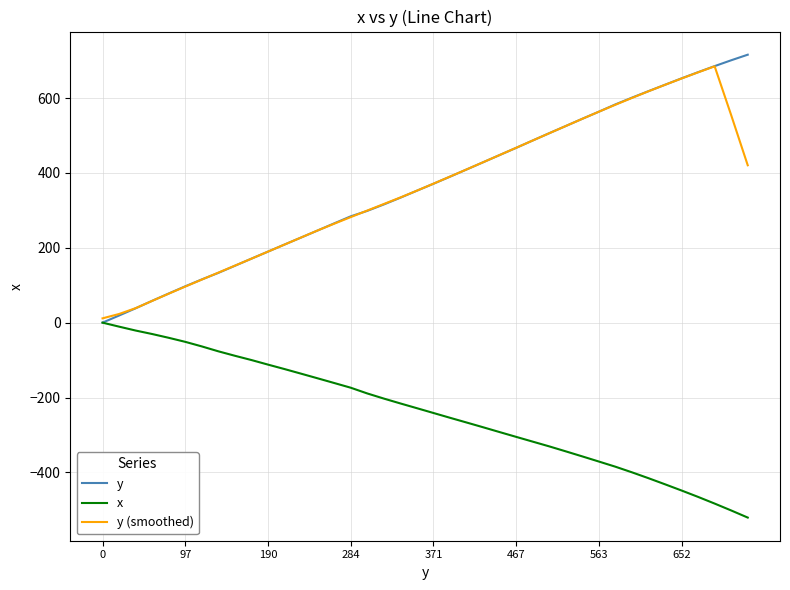

What is the highest value of the y (smoothed) series?

684.6